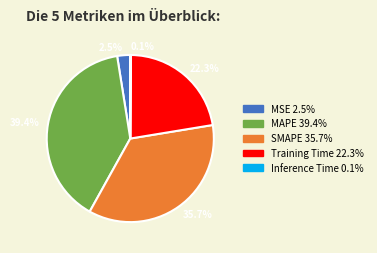

To the nearest percent, what is the average slice percentage?

20%